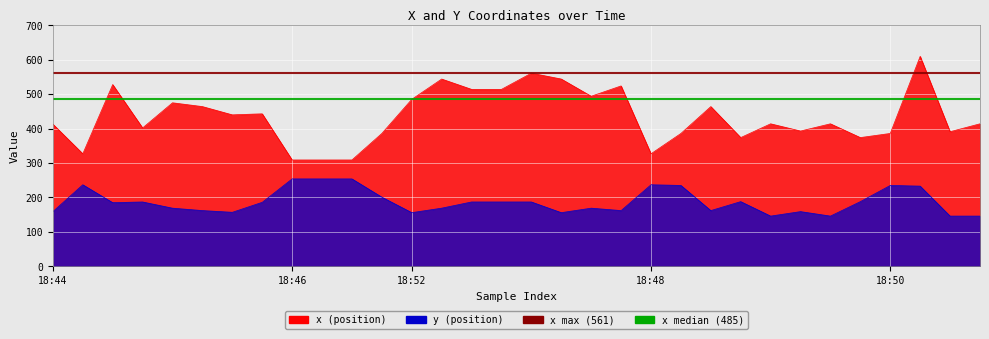

Between 25 and 10, which is larger?

25